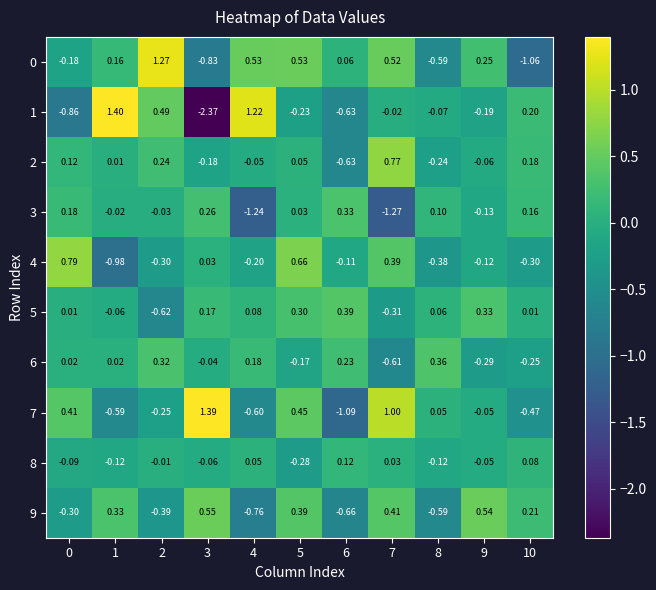

At which category is the sum across all series the highest?

5